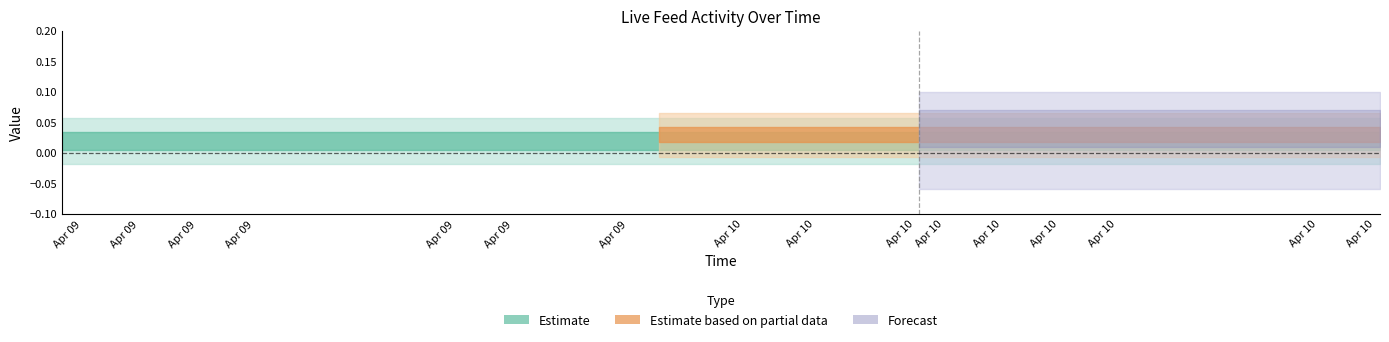

At which label does type reach its peak?

2020-04-09 23:17:37